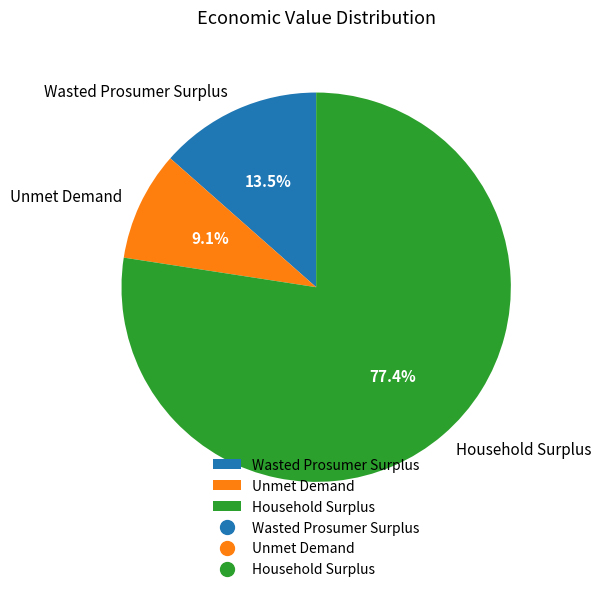

To the nearest percent, what is the difference between the largest and smallest slice percentages?

68%